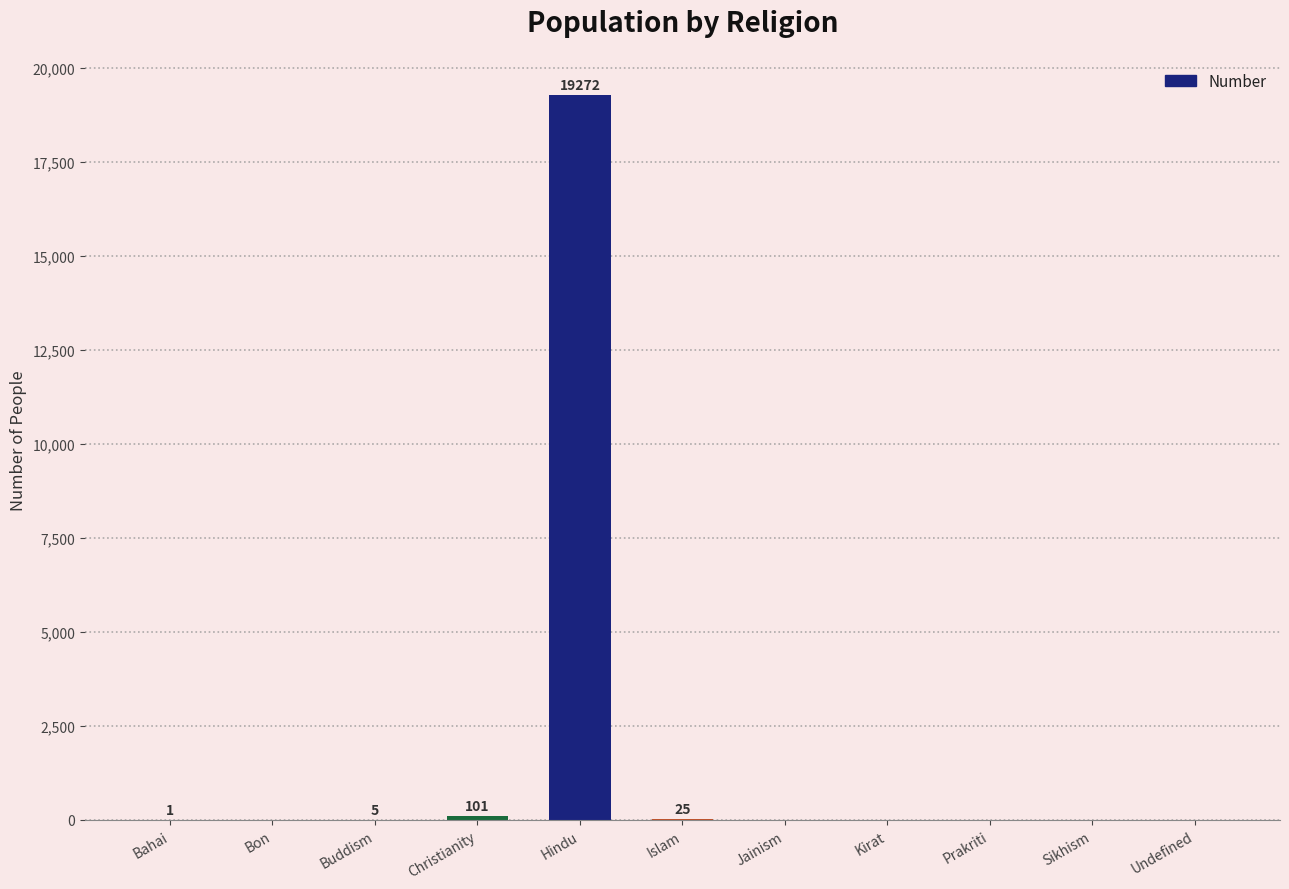

What is the change in value from Bahai to Sikhism?

-1